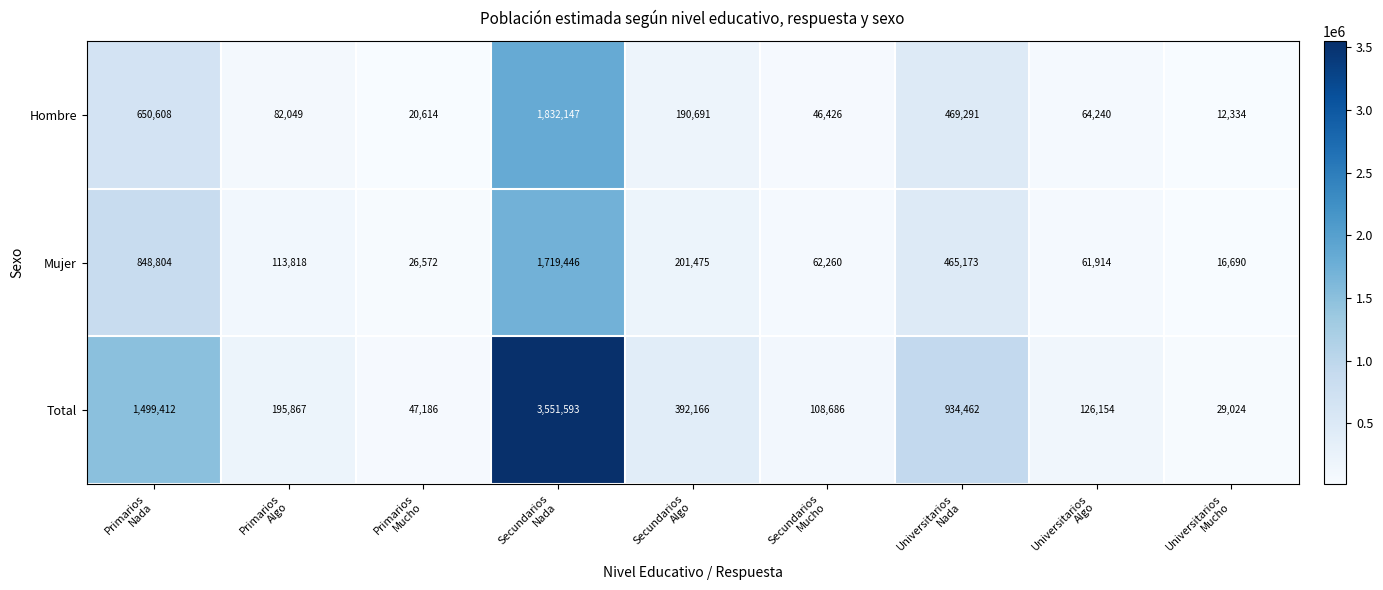

Rank the series by their maximum value, from lowest to highest.

Mujer, Hombre, Total